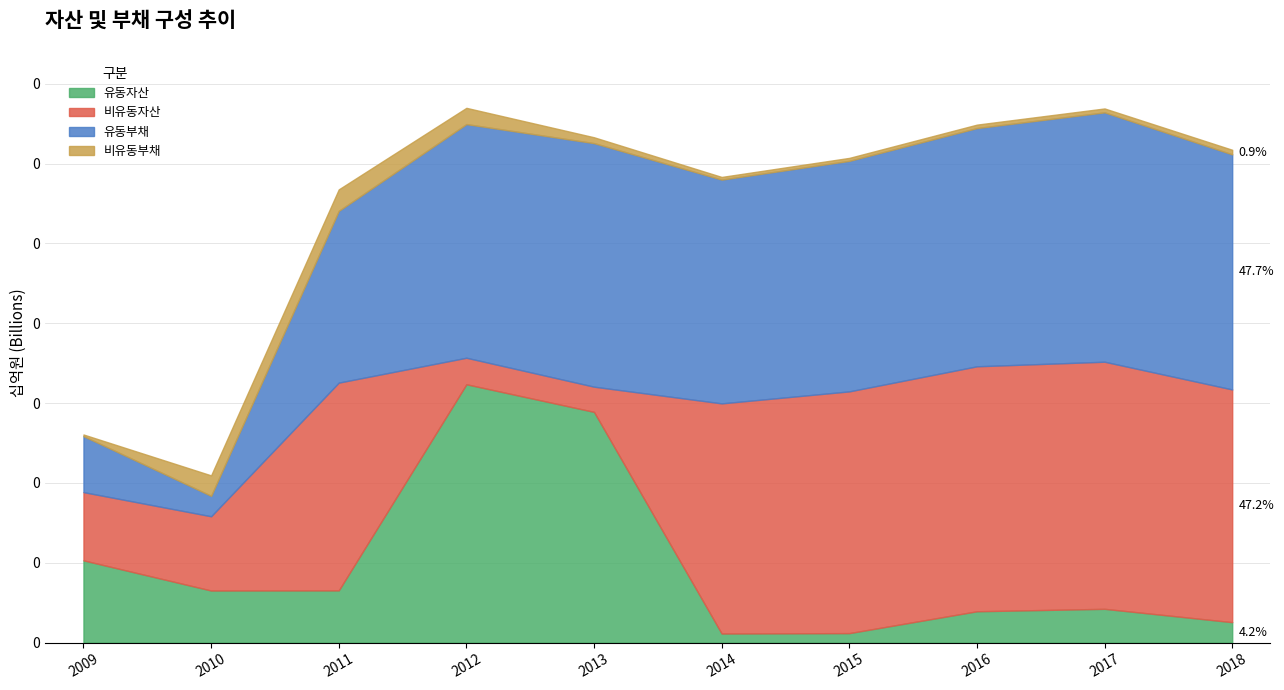

How many data points does each series have?

10